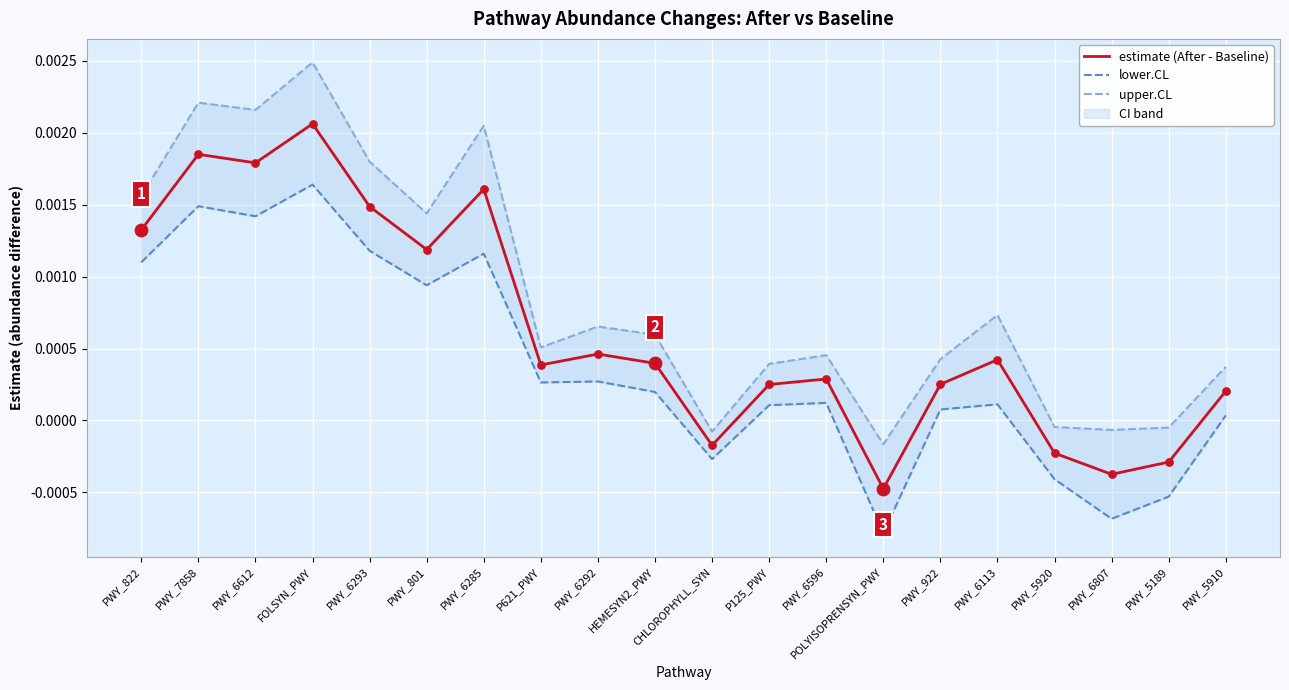

Which series reaches the minimum Y coordinate?

lower.CL